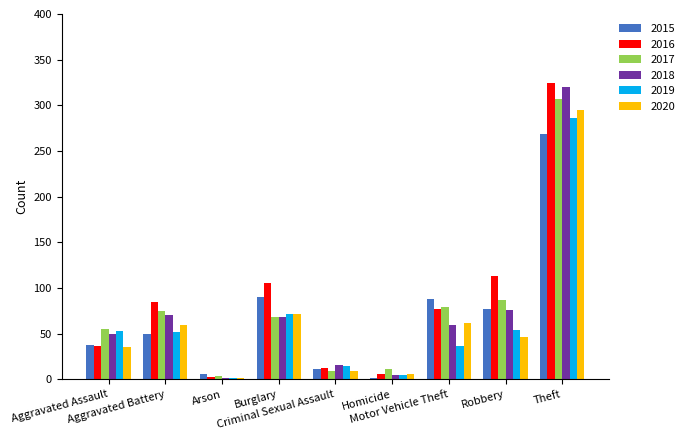

What are all the series names shown in the legend?

2015, 2016, 2017, 2018, 2019, 2020